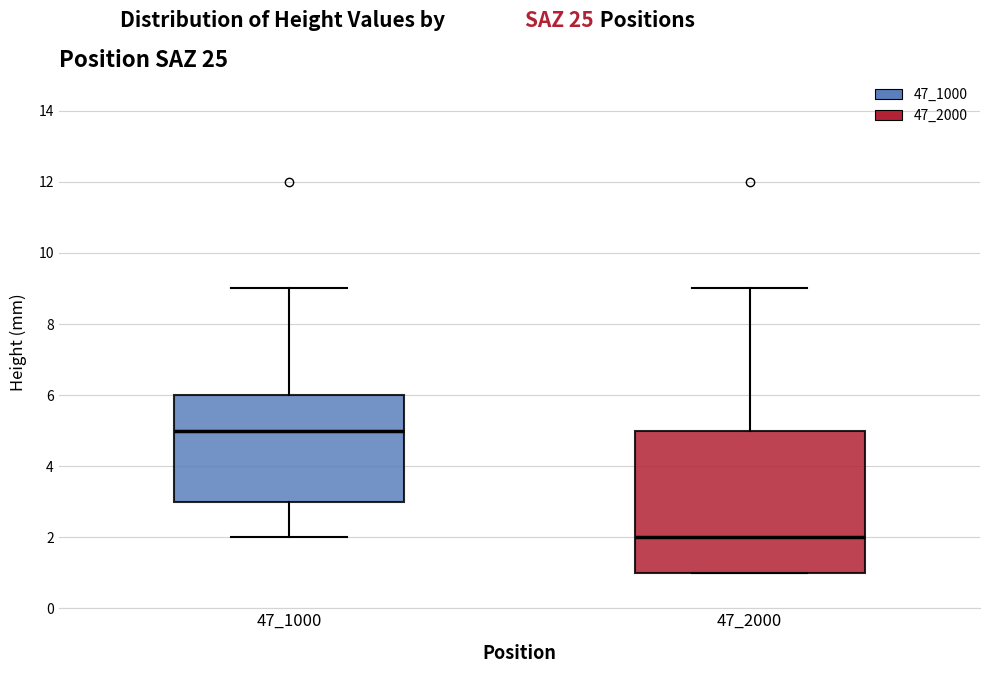

Reading left to right, read every box against the y-axis: the position of its median line, the range the box covers, and the ends of its whiskers. The values are not printed on the chart, so give them approximately, as read against the axis.

47_1000: median 5, box 3 to 6, whiskers 2 to 9
47_2000: median 2, box 1 to 5, whiskers 1 to 9